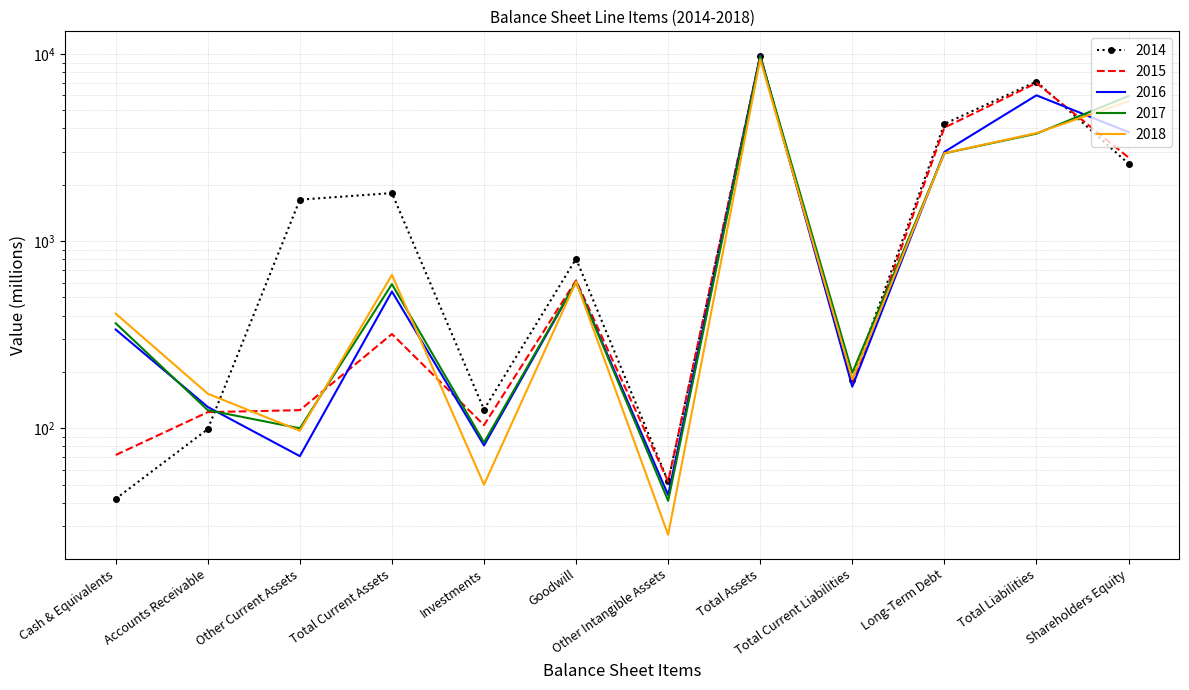

Count the number of data series in this chart.

5